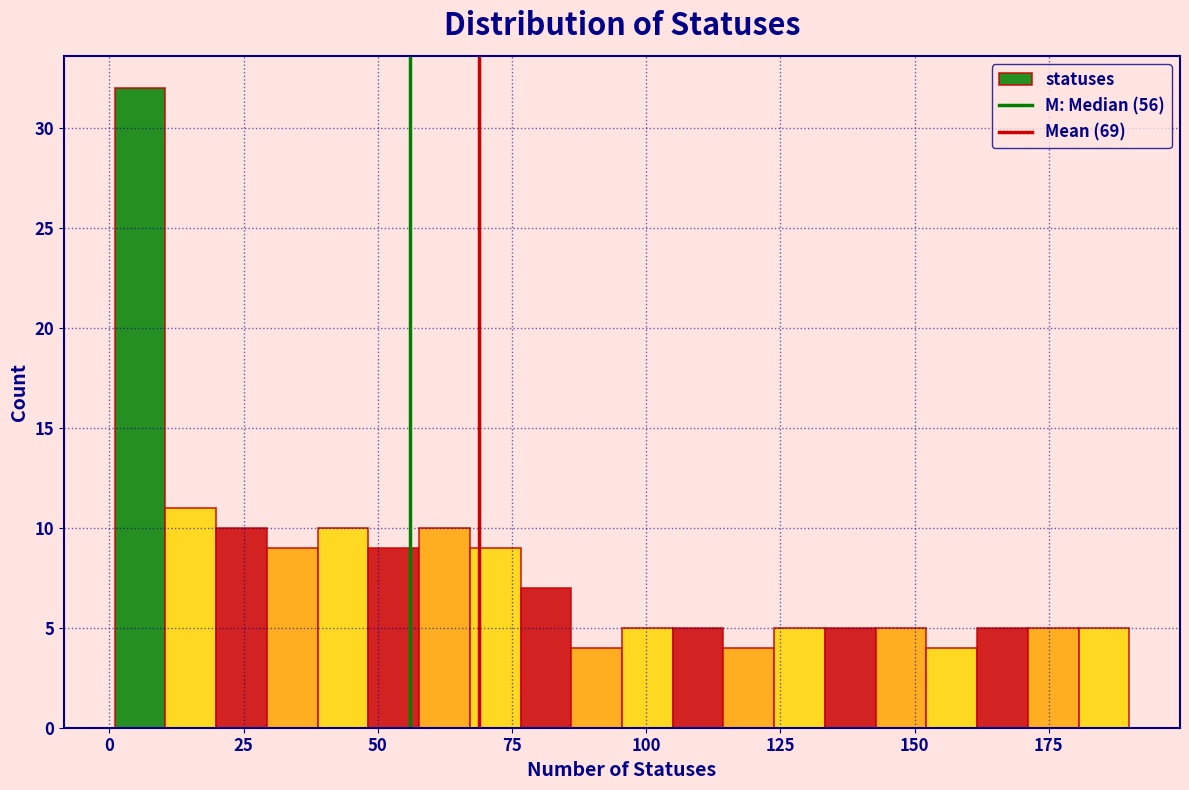

Around what value on the x-axis is the tallest bar? Give the approximate position of its centre, as read against the axis.

5